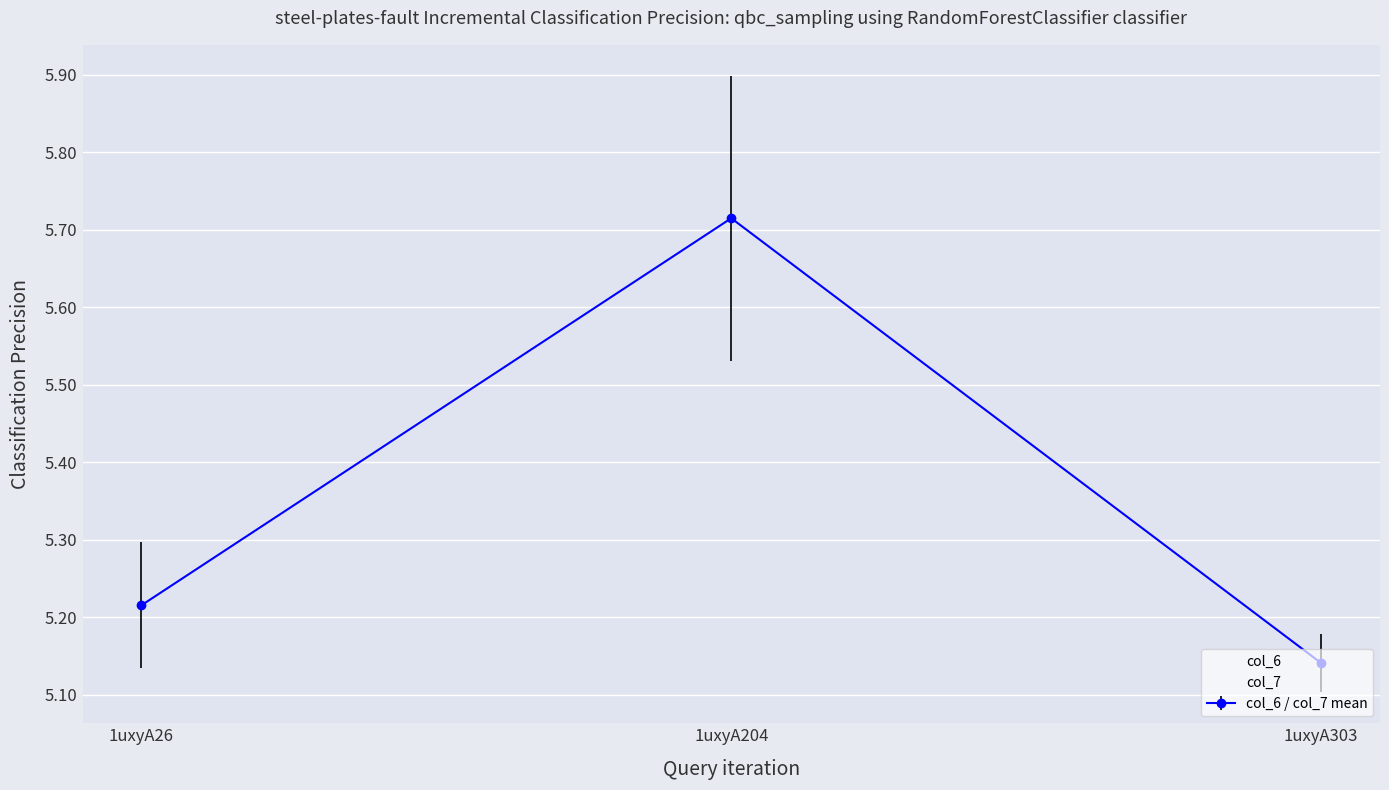

Rank the categories by col_6 value from highest to lowest.

1uxyA204, 1uxyA26, 1uxyA303